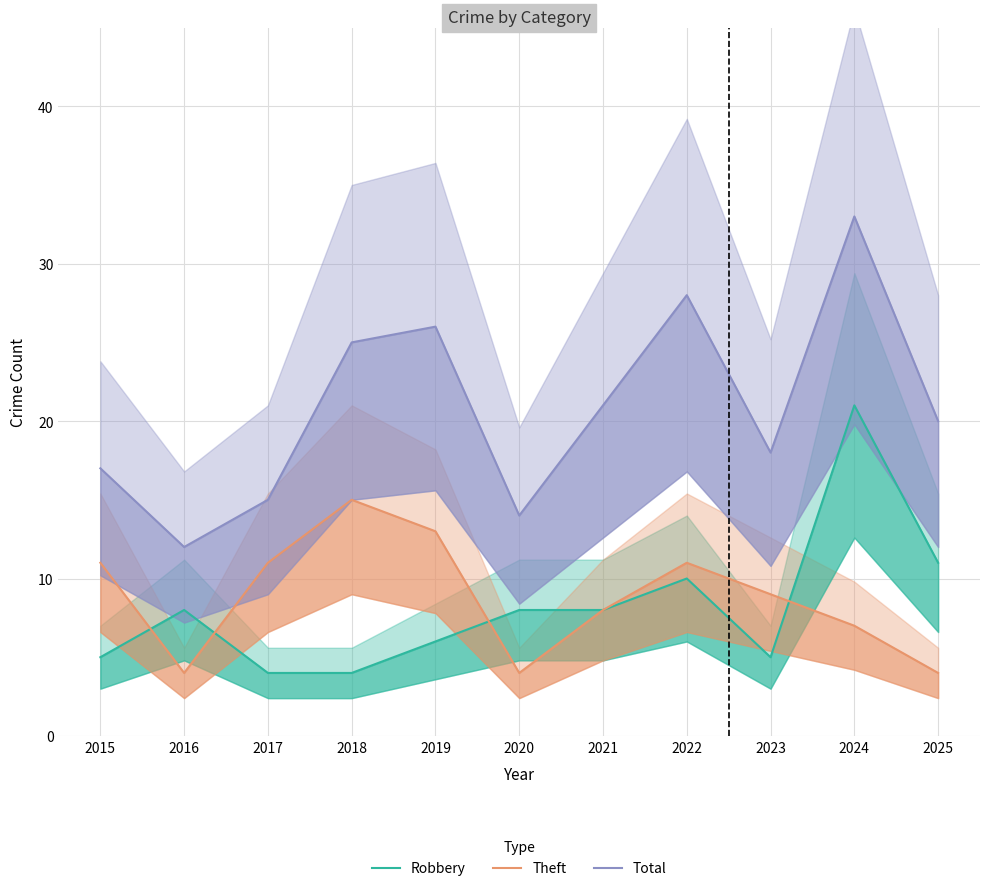

The Robbery series shows 5 at 2016. True or false?

False